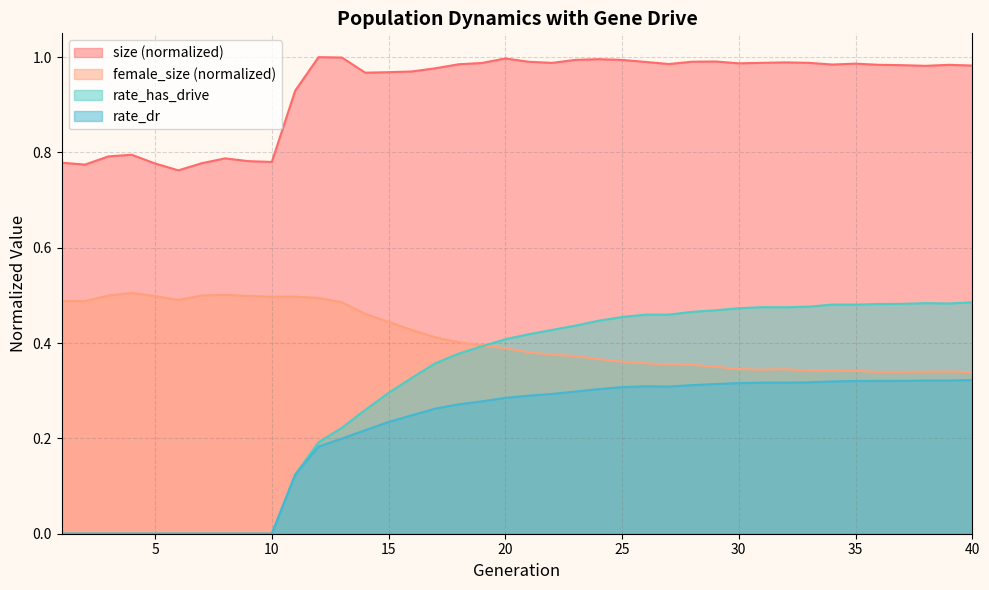

What is the spread (max minus min) of values at 8?

0.8